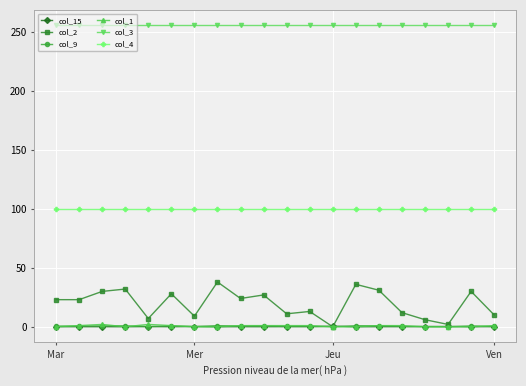

Which series has the widest spread of values?

col_2